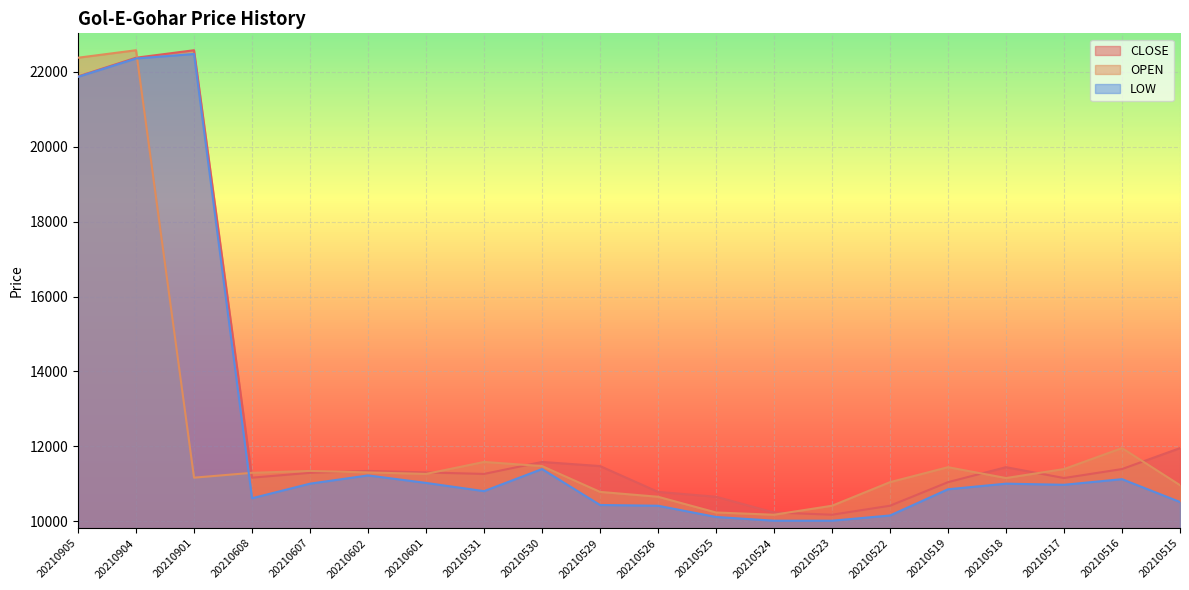

Where is the first local minimum for LOW?

20210608